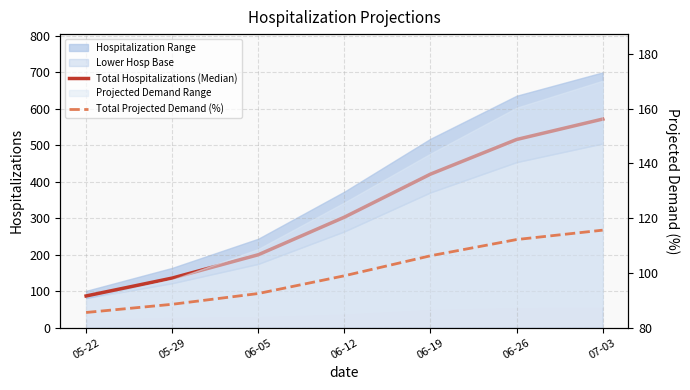

True or false: Total Hospitalizations (Median) and Total Projected Demand (%) cross at least once.

False